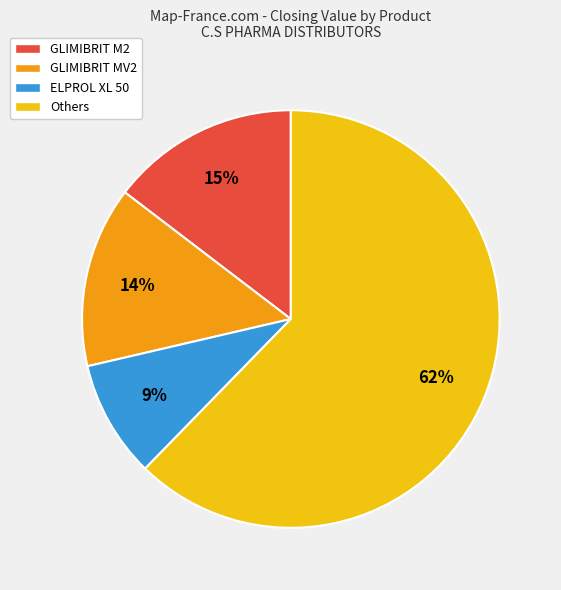

To the nearest percent, what portion does GLIMIBRIT MV2 represent?

14%